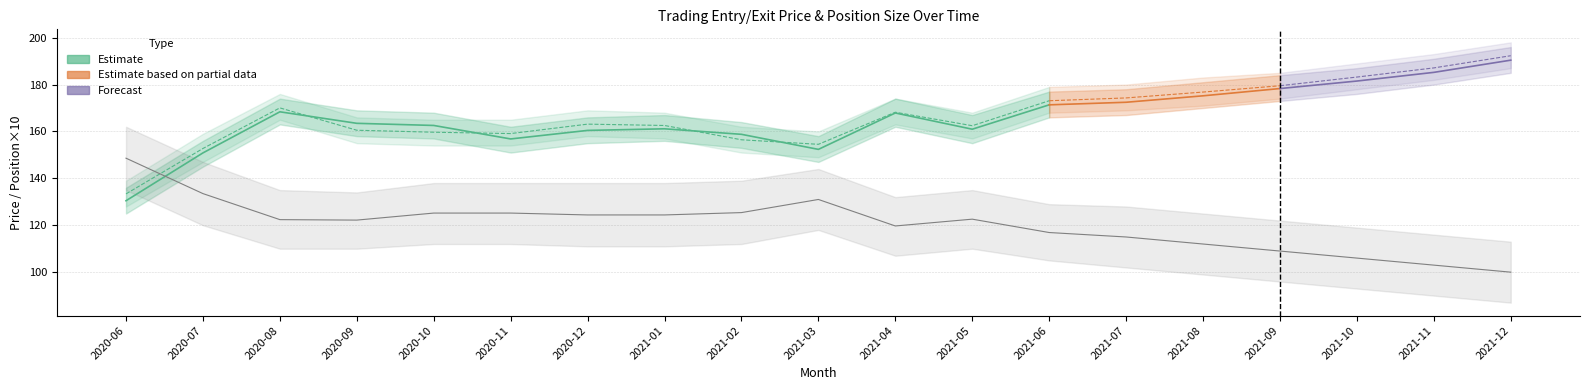

What is the maximum value for Position_Size?

14.9